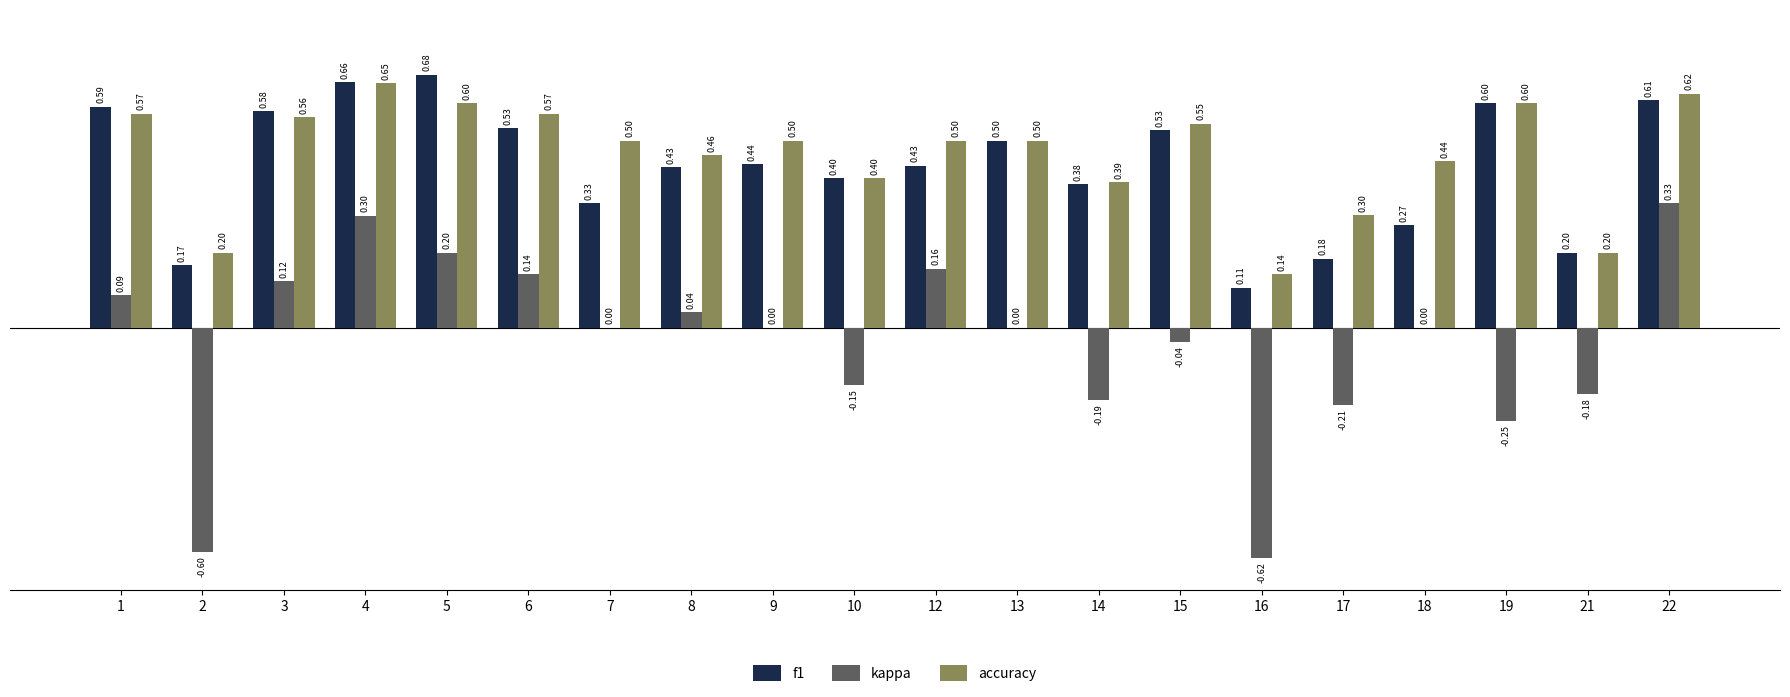

At which category is the sum across all series the highest?

4